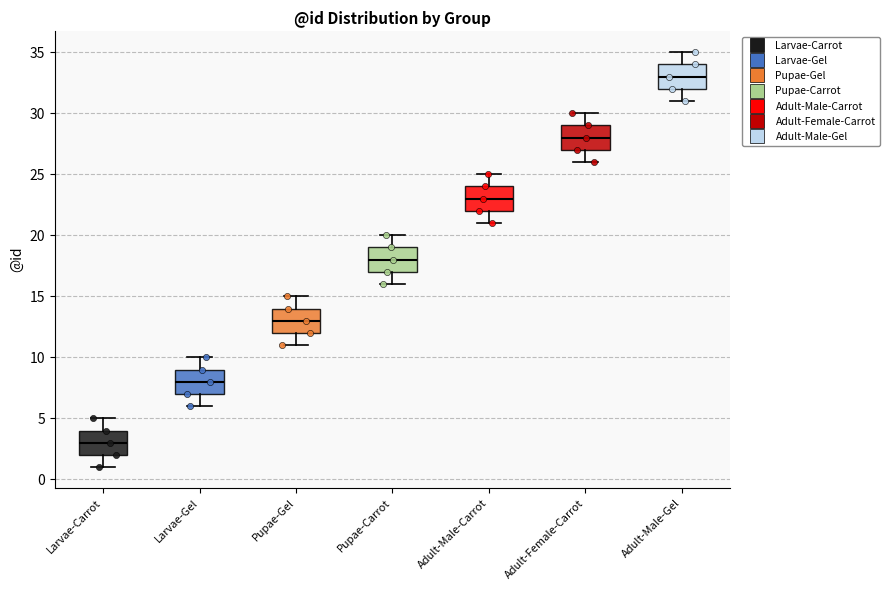

Where is the lower edge of the box for Adult-Male-Carrot on the y-axis? The values are not printed on the chart, so give them approximately, as read against the axis.

22